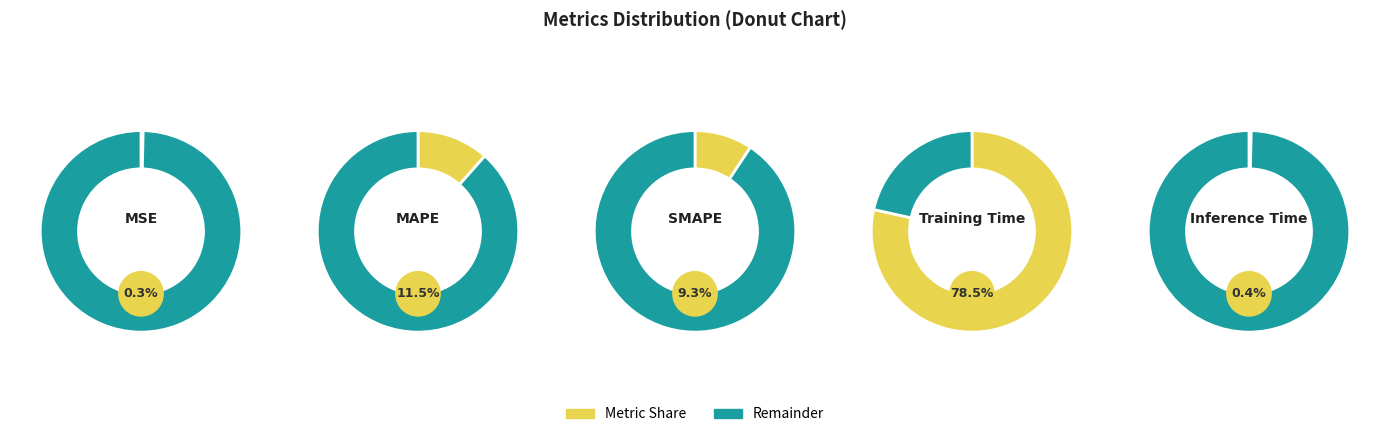

How many segments does this pie chart have?

5